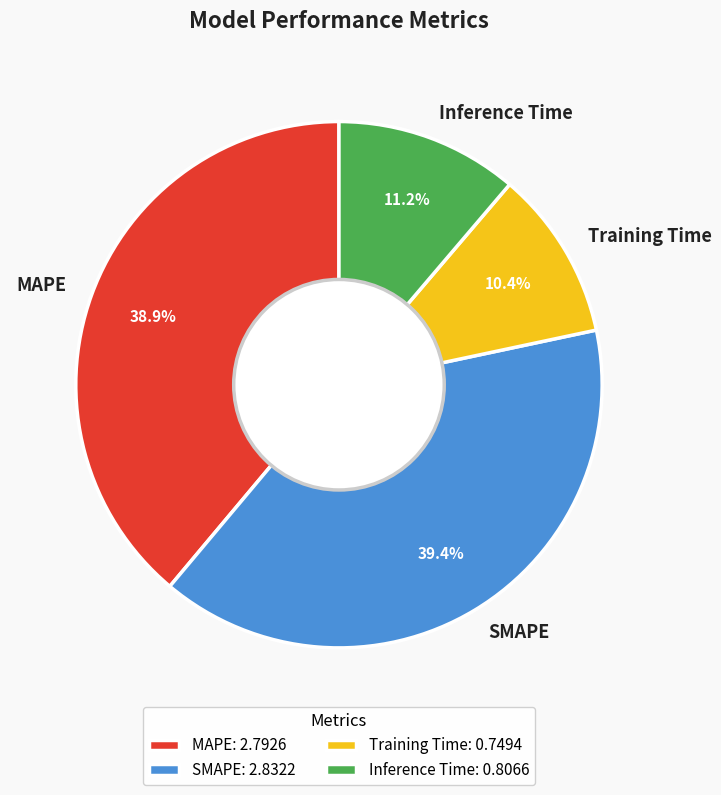

What percentage is the Training Time slice, to the nearest percent?

10%